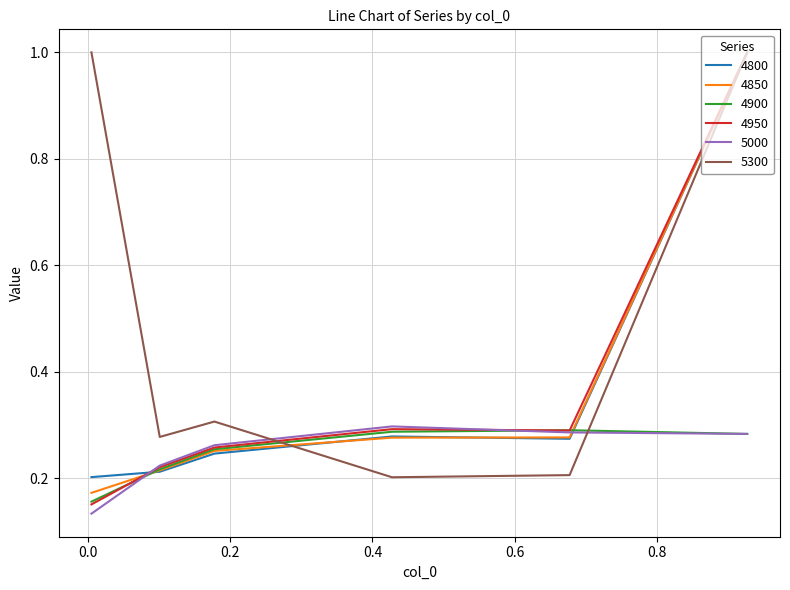

What is the greatest value displayed?

1.0